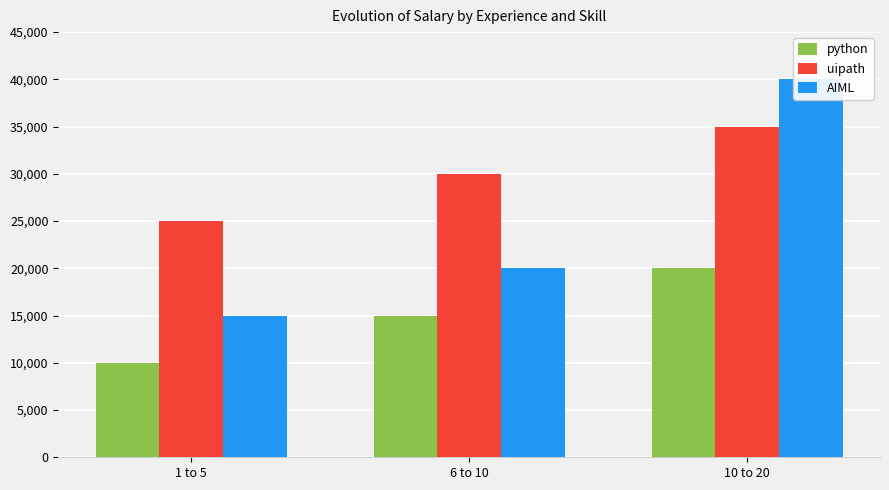

How many categories are shown in the chart?

3